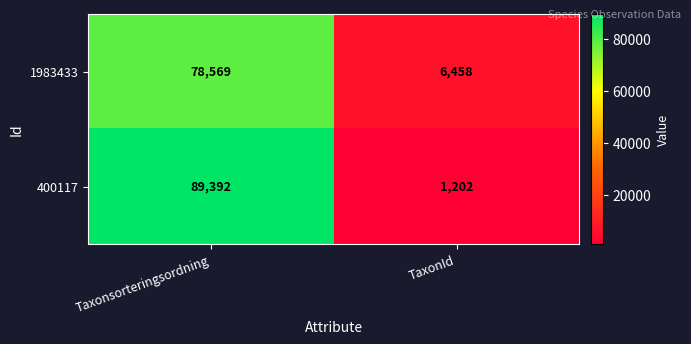

What is the lowest value of the 400117 series?

1202